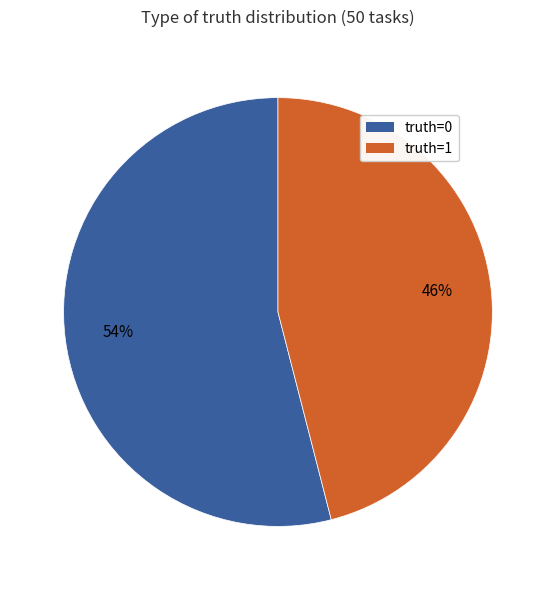

The truth=0 slice represents 54% of the pie. True or false?

True